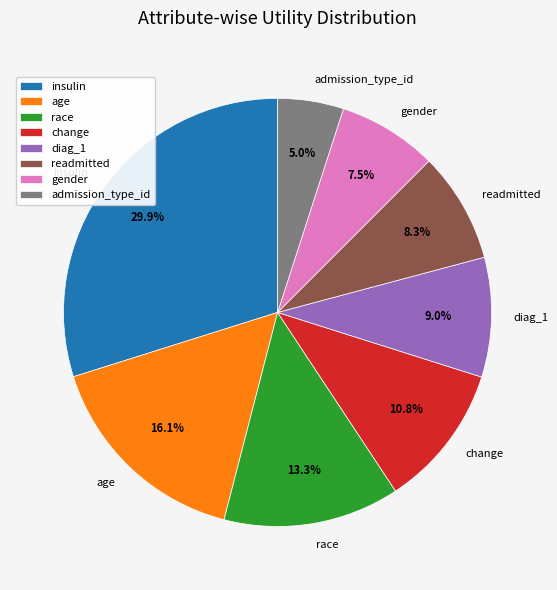

To the nearest percent, what is the average slice percentage?

12%